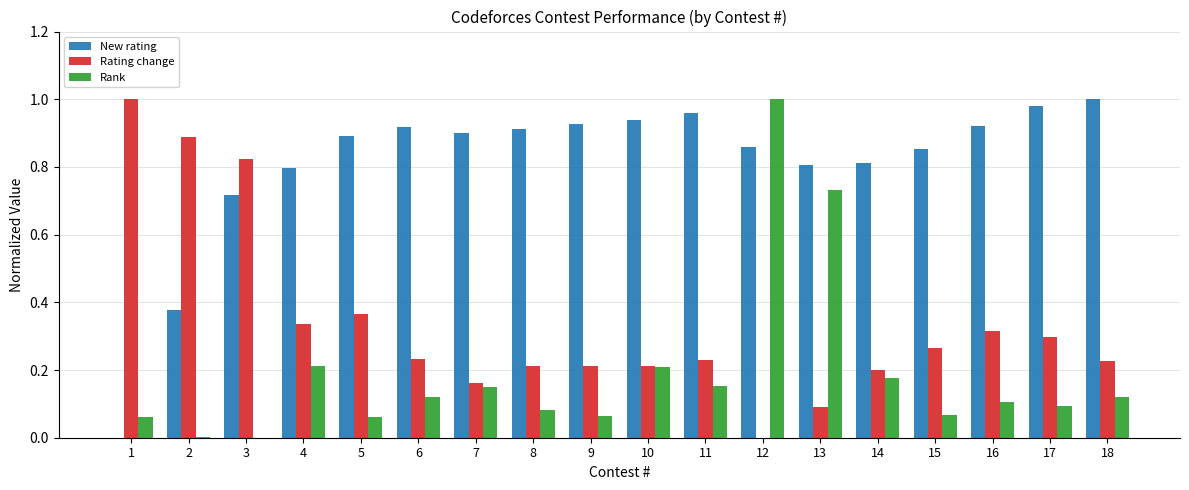

True or false: Rank has a value of 0.2 at 11.

True